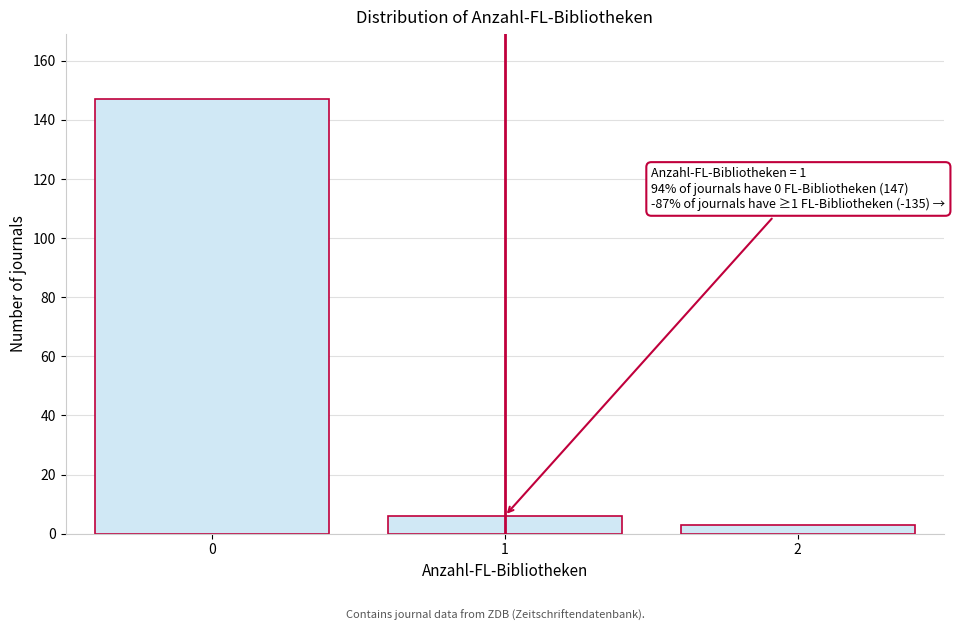

Reading left to right, transcribe all the data shown in this chart.

147	6	3